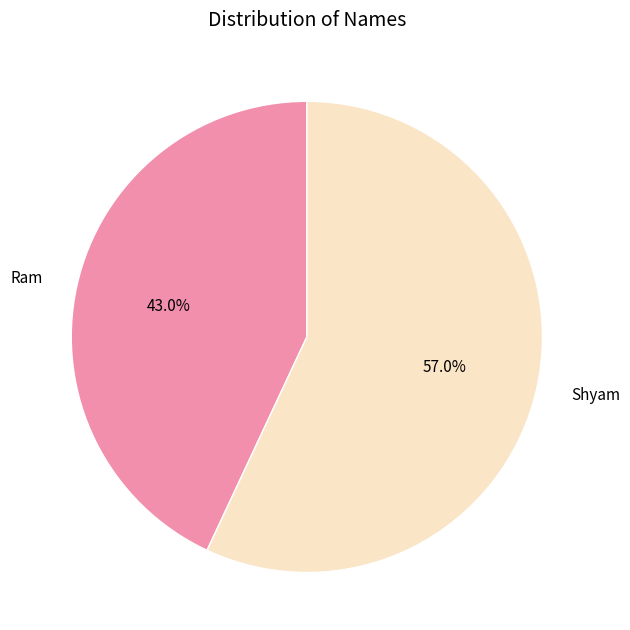

To the nearest percent, what percentage of the pie is Ram?

43%